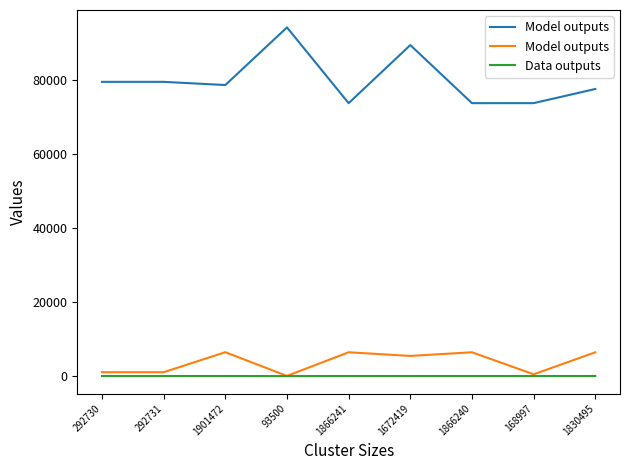

The Data outputs series shows 25 at 1901472. True or false?

True